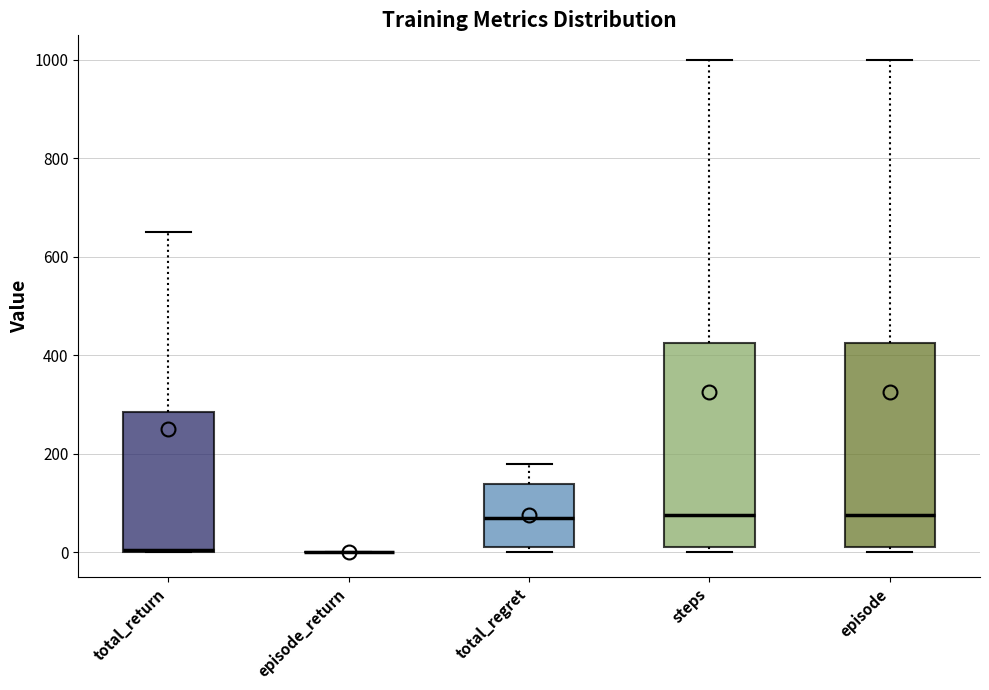

Reading left to right, read every box against the y-axis: the position of its median line, the range the box covers, and the ends of its whiskers. The values are not printed on the chart, so give them approximately, as read against the axis.

total_return: median 0, box 0 to 280, whiskers 0 to 660
episode_return: box collapsed to a line at 0, whiskers 0 to 0
total_regret: median 60, box 20 to 140, whiskers 0 to 180
steps: median 80, box 20 to 420, whiskers 0 to 1000
episode: median 80, box 20 to 420, whiskers 0 to 1000